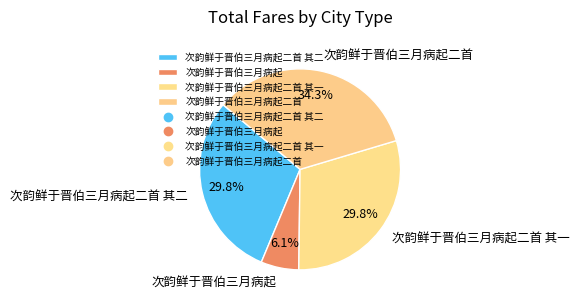

To the nearest percent, what is the difference between the largest and smallest slice percentages?

28%